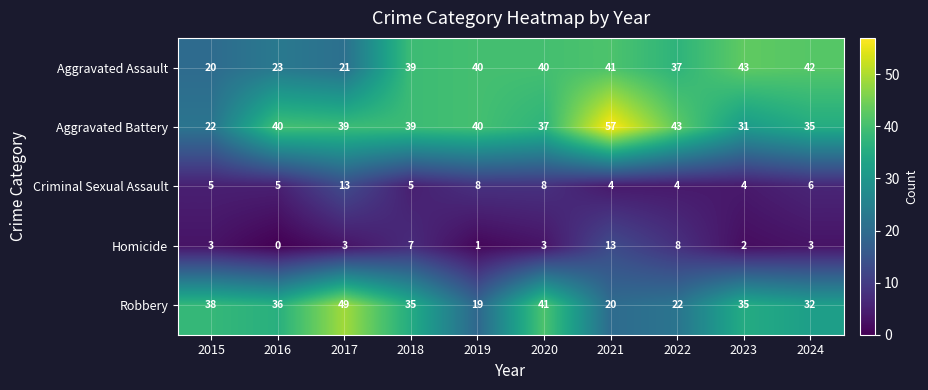

At 2020, list the series in order from smallest to largest.

Homicide, Criminal Sexual Assault, Aggravated Battery, Aggravated Assault, Robbery